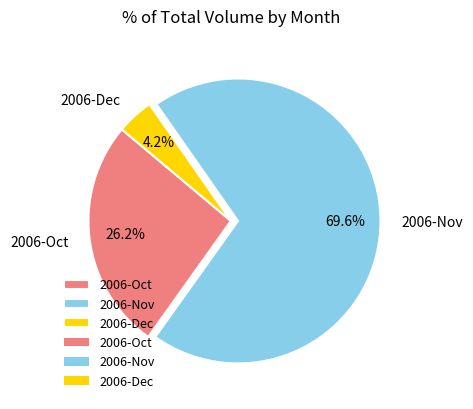

Does 2006-Nov account for over 50% of the chart?

Yes